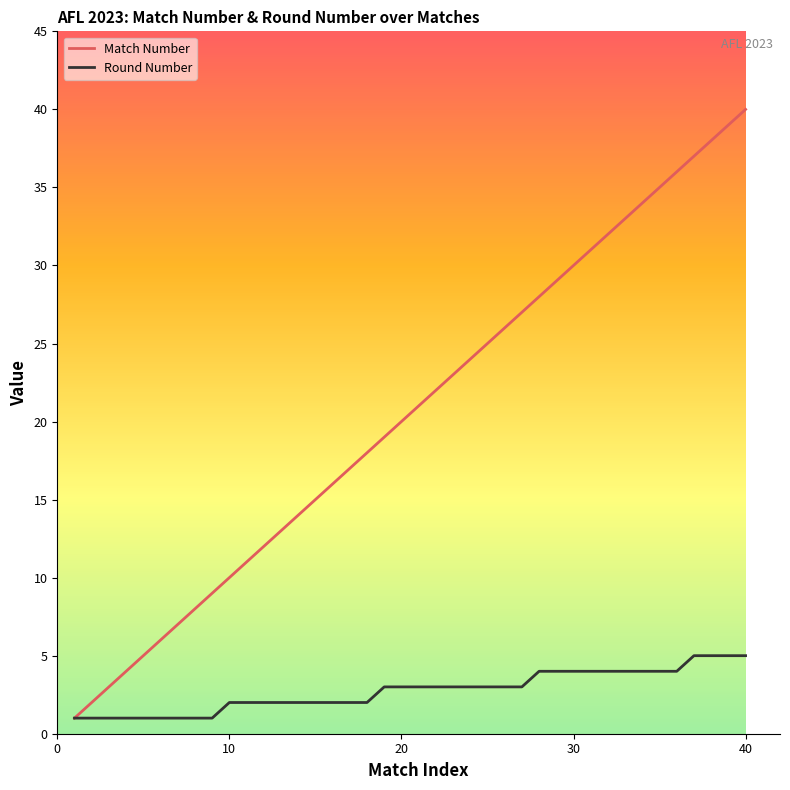

What is the highest value of the Match Number series?

40